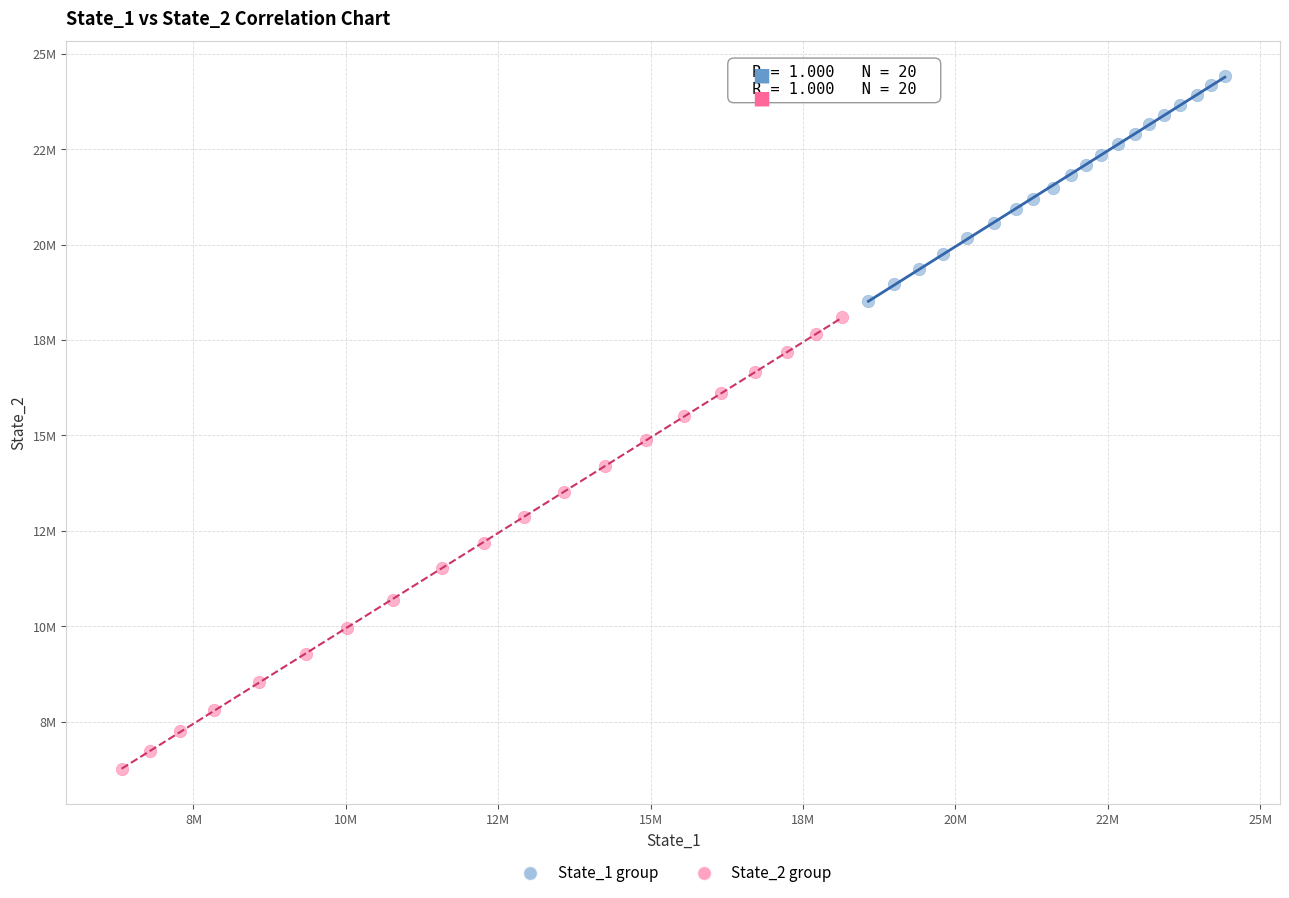

What are all the series names shown in the legend?

State_1 group, State_2 group